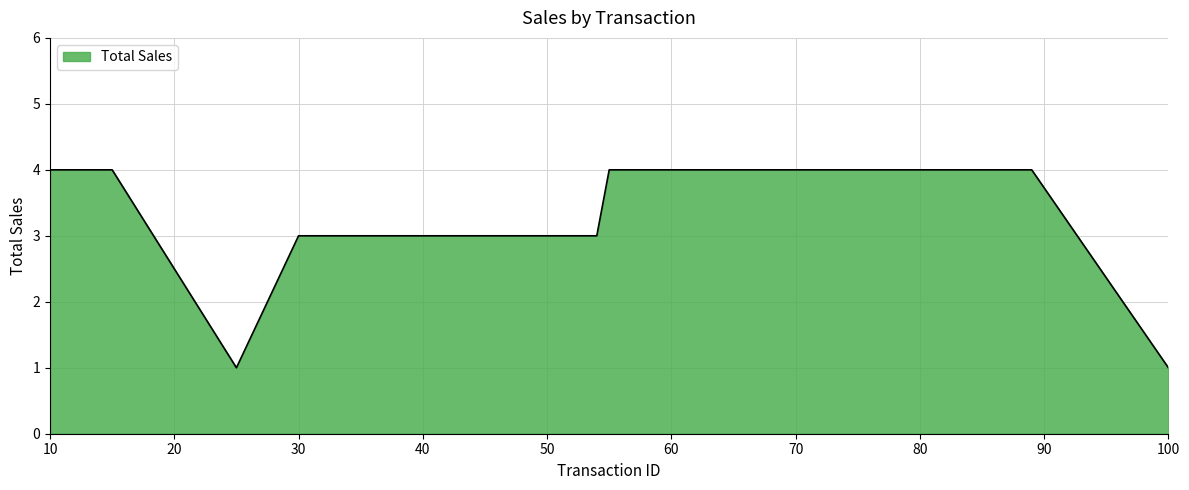

What is the maximum value shown in the chart?

4